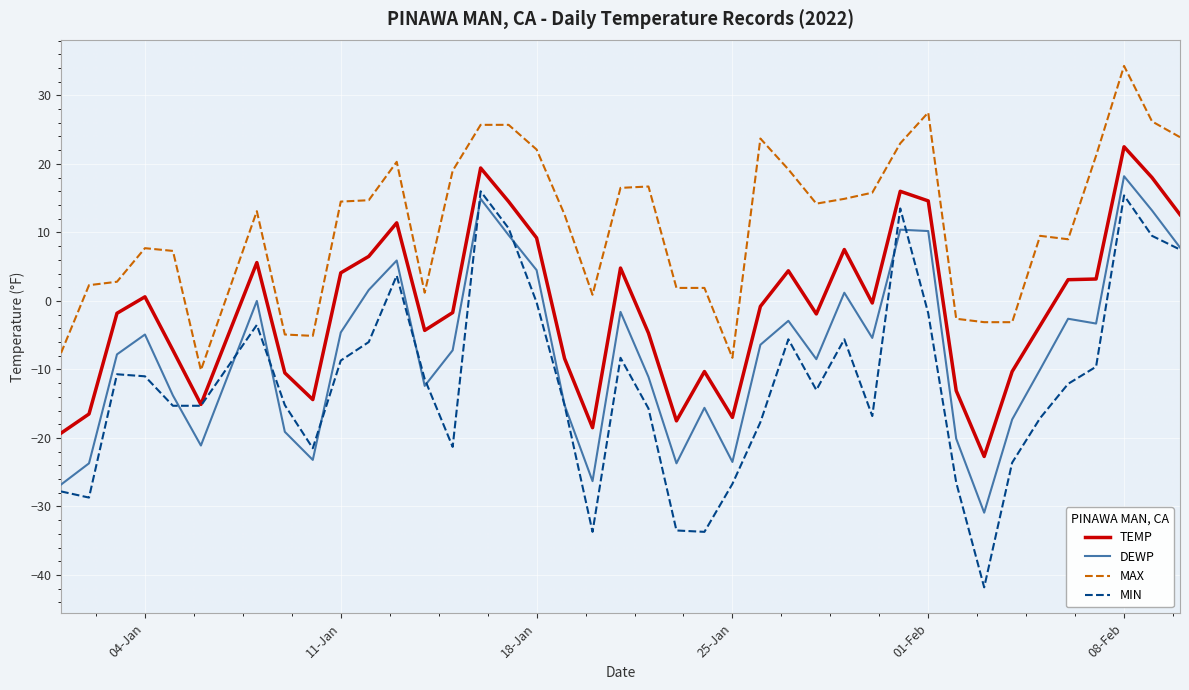

What is the minimum value shown in the chart?

-41.8